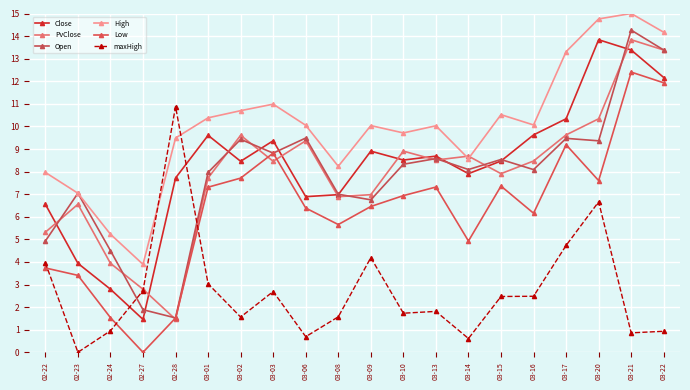

What are all the series names shown in the legend?

Close, PvClose, Open, High, Low, maxHigh